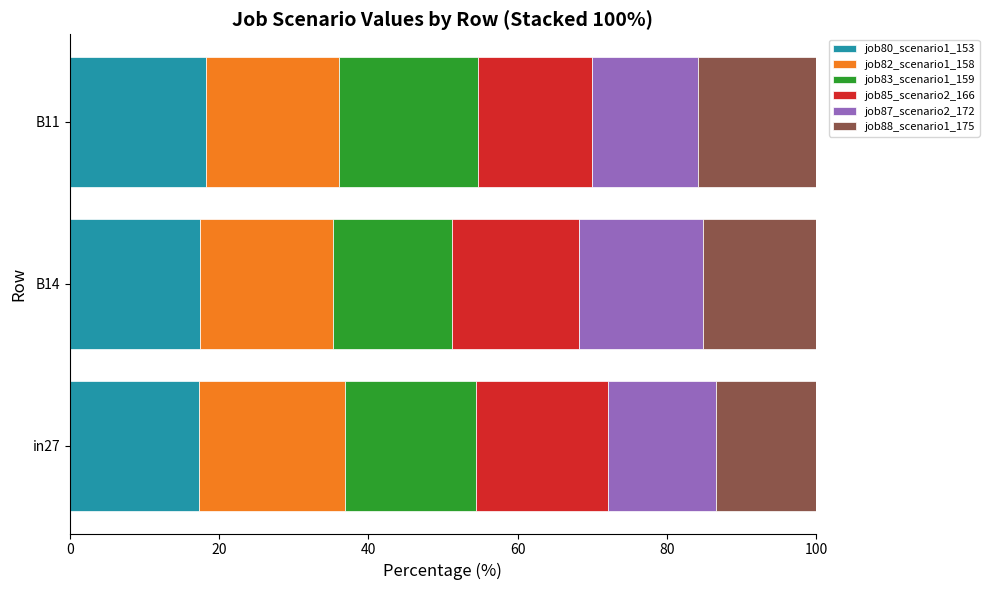

What is the sum of all job80_scenario1_153 values?

53.0